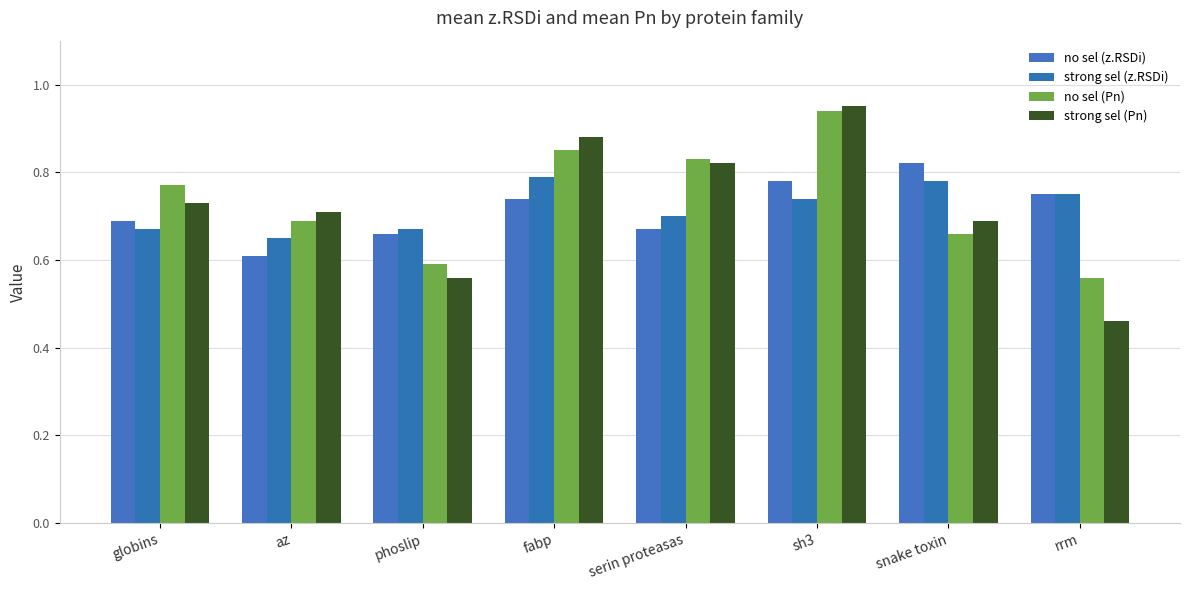

Rank the categories by no sel (z.RSDi) value from highest to lowest.

snake toxin, sh3, rrm, fabp, globins, serin proteasas, phoslip, az